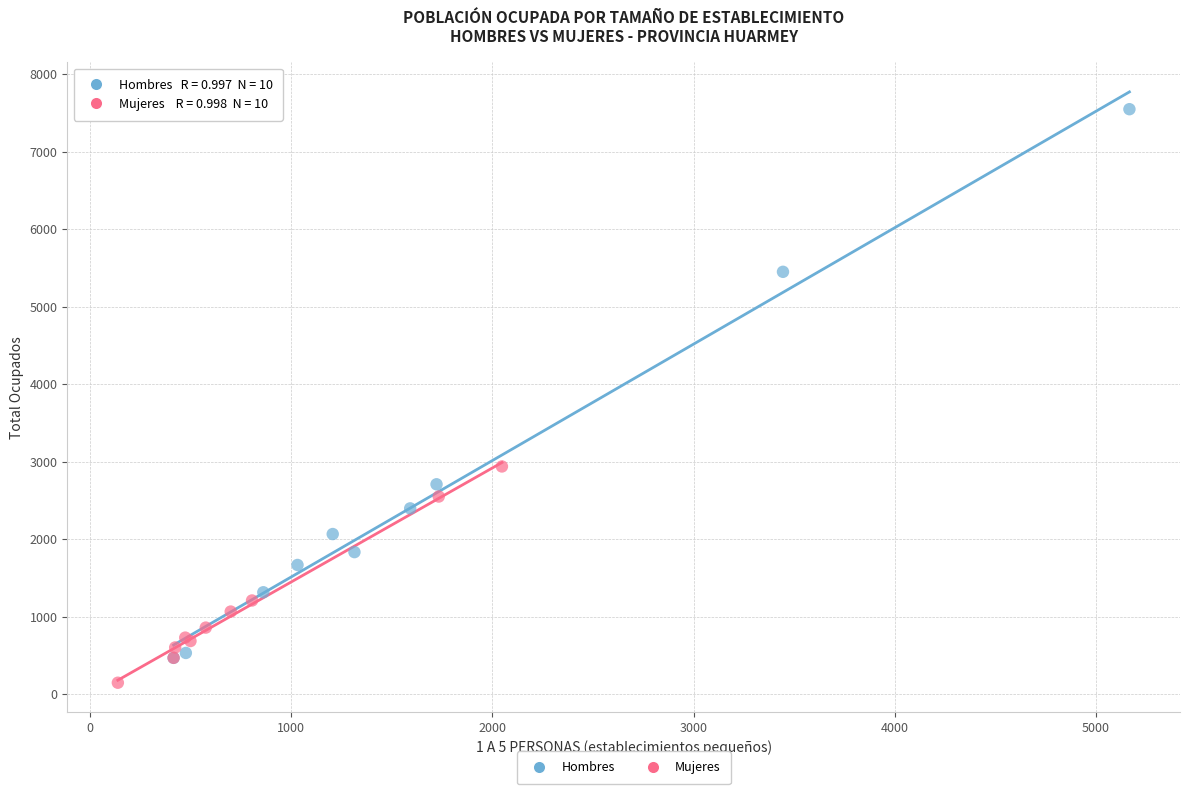

What are all the series names shown in the legend?

Hombres, Mujeres